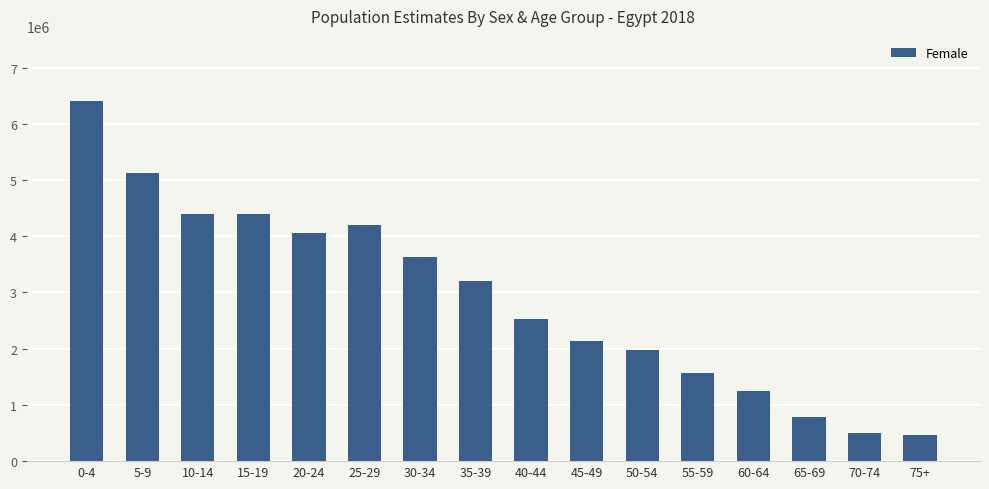

What is the sum of all values?

46643000